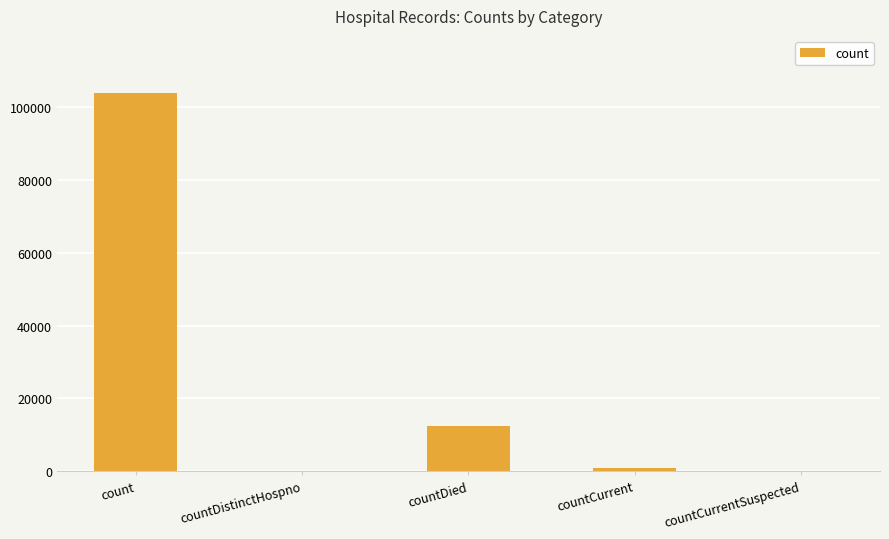

The value at countDied is 12515. True or false?

True